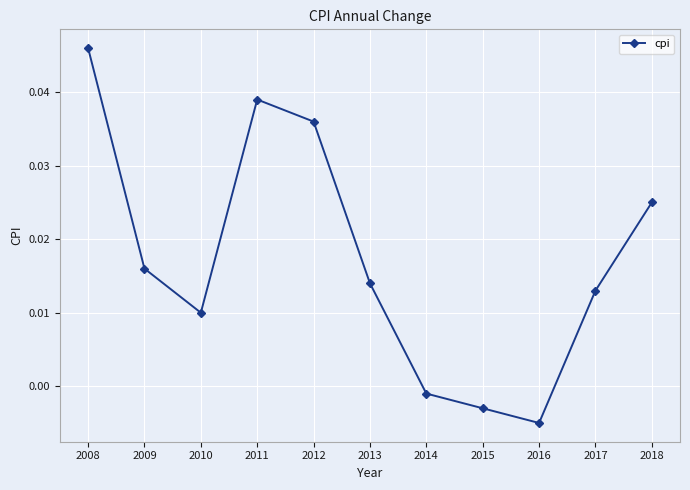

How many interior local valleys (lower than both neighbors) does the data have?

2